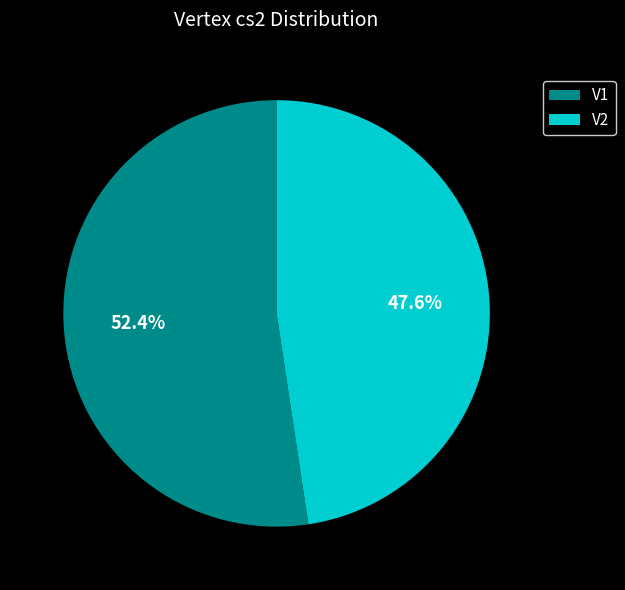

To the nearest percent, what is the average slice percentage?

50%